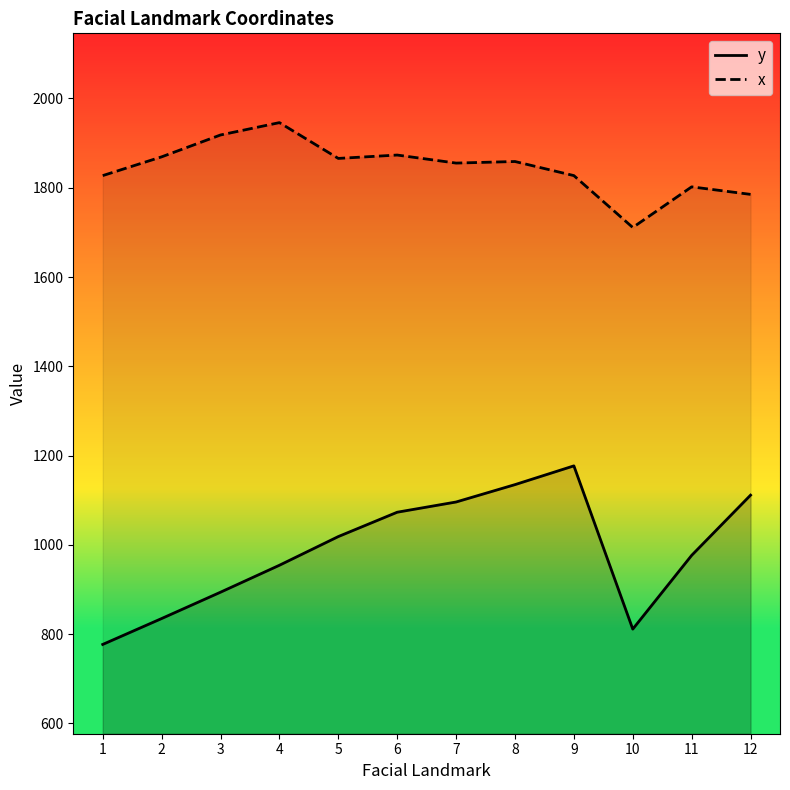

Reading left to right, list all the values displayed in this chart.

y: 1=777.0	2=835.0	3=894.0	4=954.3	5=1018.6	6=1073.1	7=1096.0	8=1134.9	9=1177.0	10=811.3	11=976.5	12=1111.3
x: 1=1827.2	2=1869.2	3=1918.2	4=1945.8	5=1865.7	6=1873.2	7=1855.2	8=1858.7	9=1827.2	10=1710.9	11=1802.0	12=1785.1